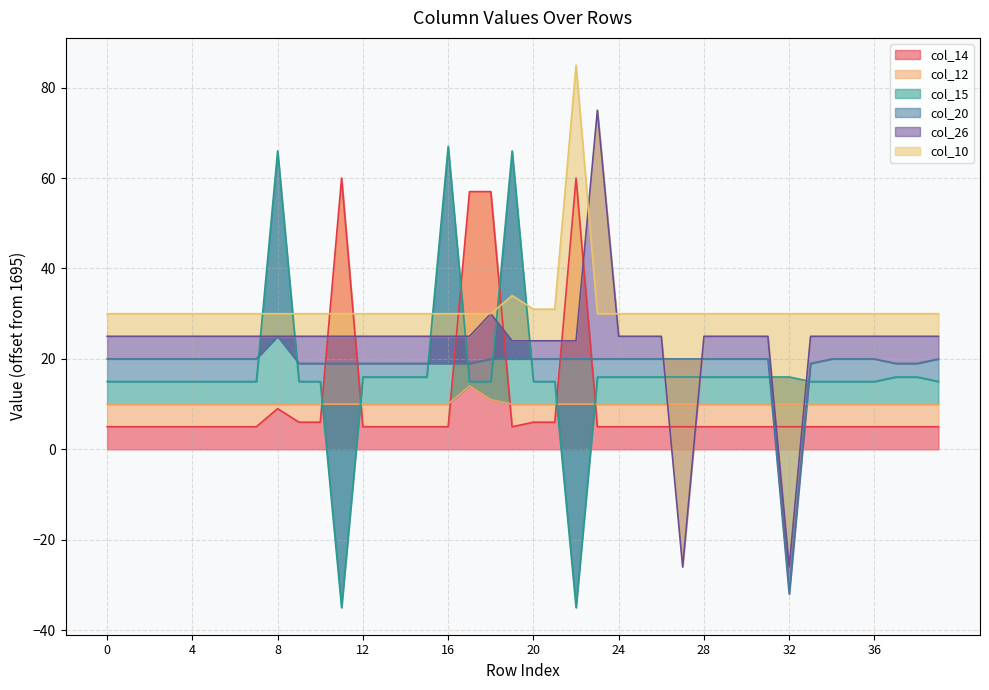

Where do col_14 and col_10 first cross each other?

10 and 11